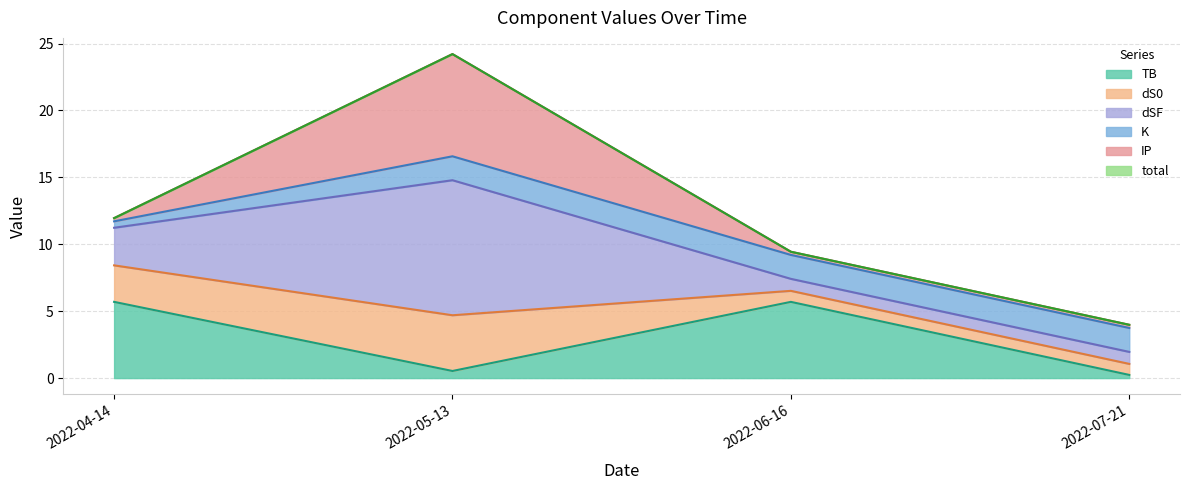

Does the chart display data point markers on the line(s)?

No